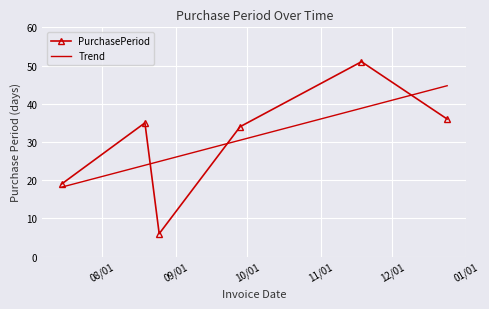

What is the average value?

30